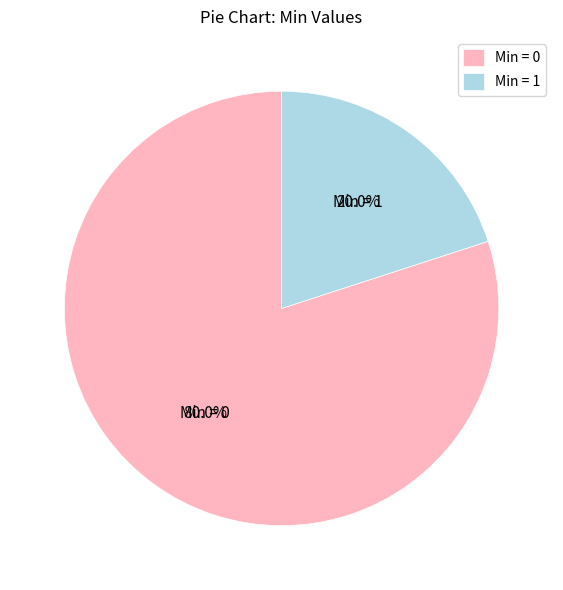

Which category accounts for the majority?

Min = 0